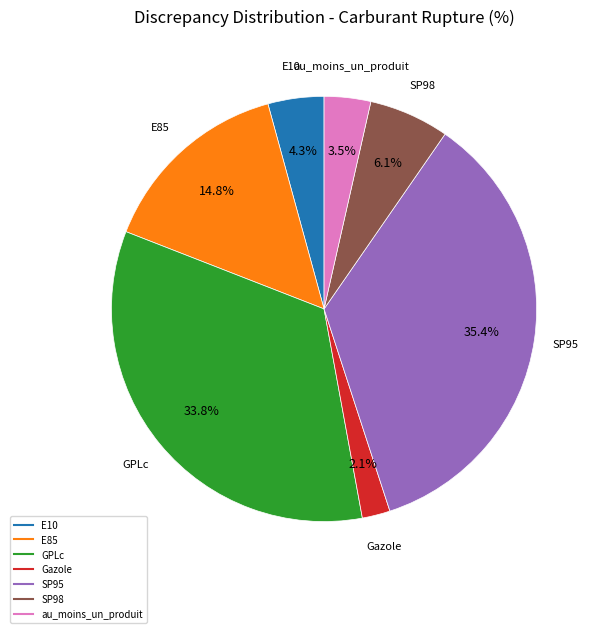

Rank the categories by value from lowest to highest.

Gazole, au_moins_un_produit, E10, SP98, E85, GPLc, SP95